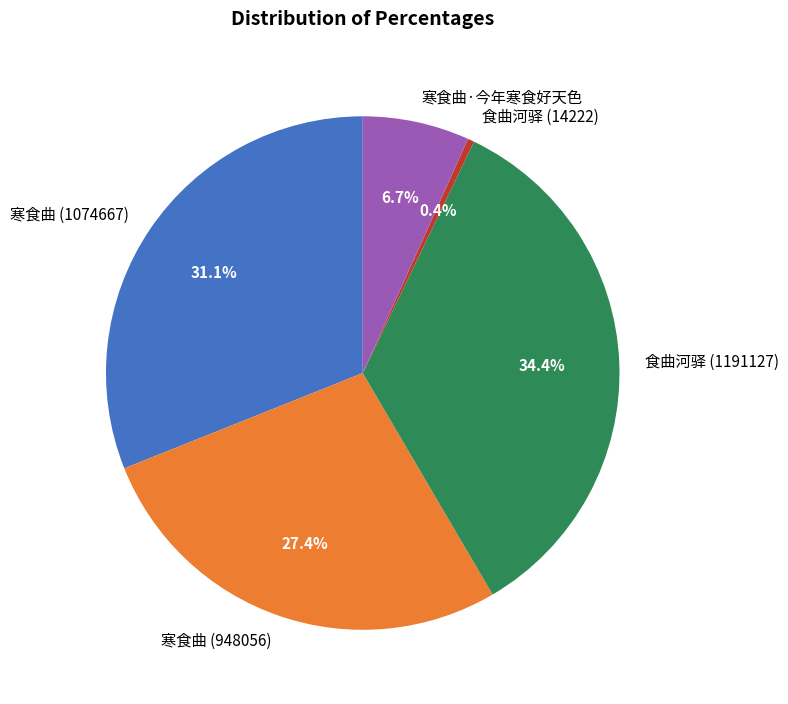

What is the largest slice in the pie chart?

食曲河驿 (1191127)